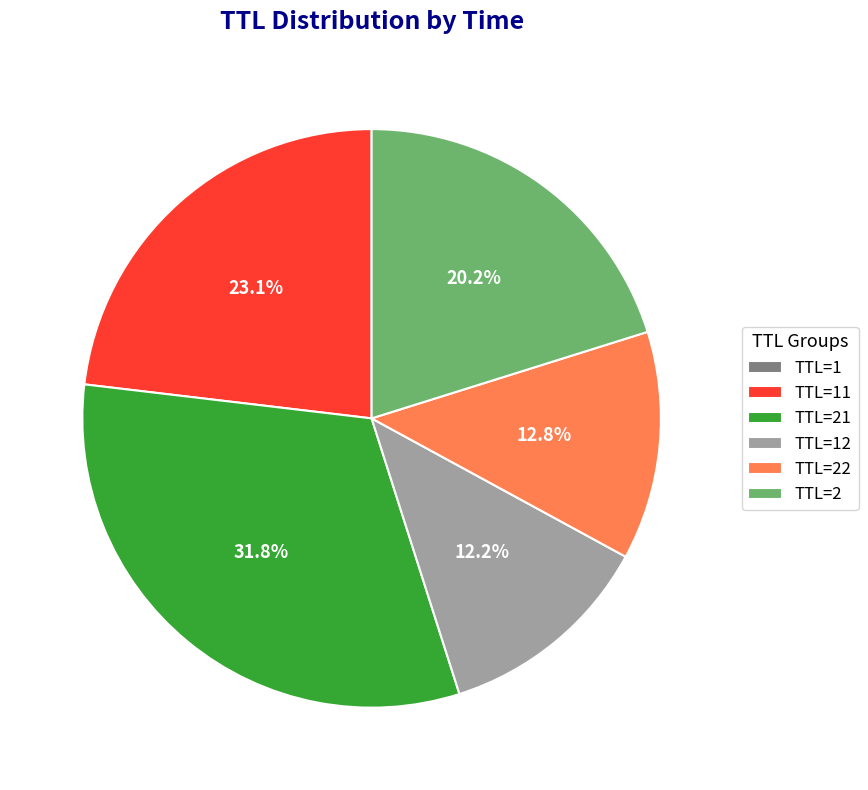

Approximately how many times larger is the value at TTL=22 compared to TTL=21?

0.4